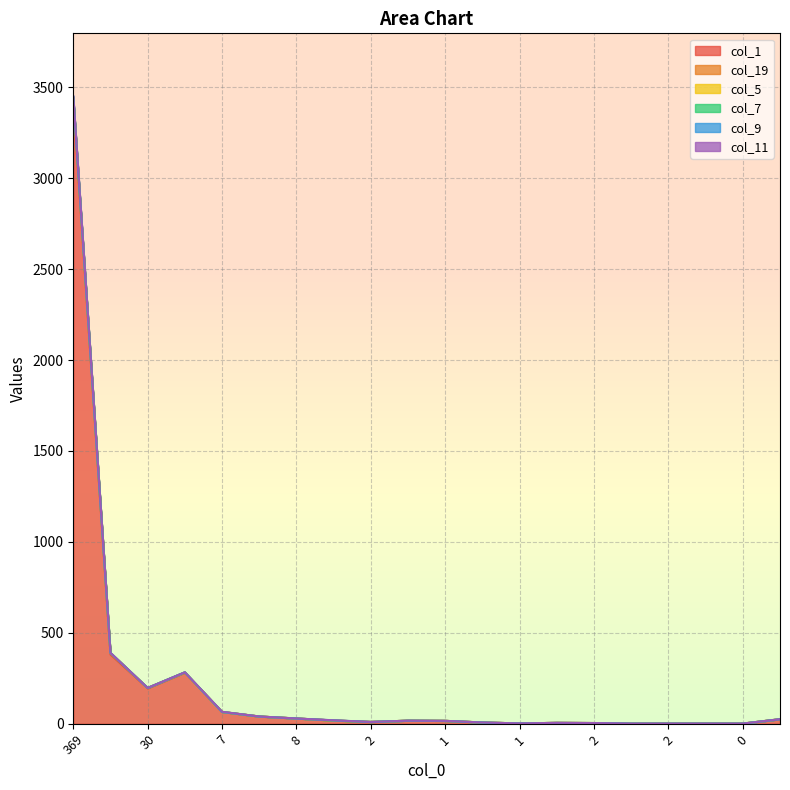

Between which two adjacent categories do col_7 and col_11 first intersect?

22 and 7